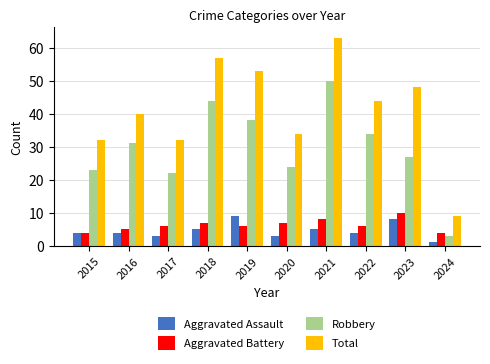

Are the bars grouped side by side (vs. stacked)?

Yes